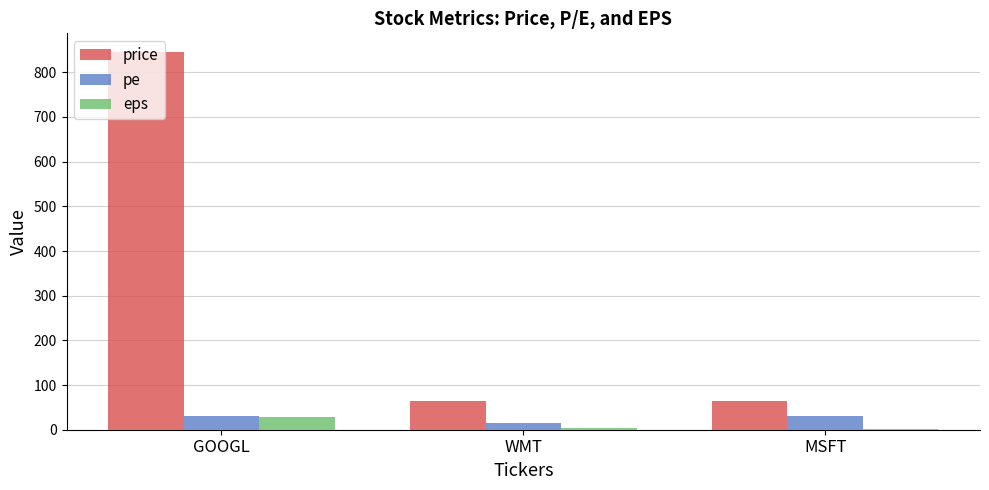

The value of pe at MSFT is 31.0. True or false?

True